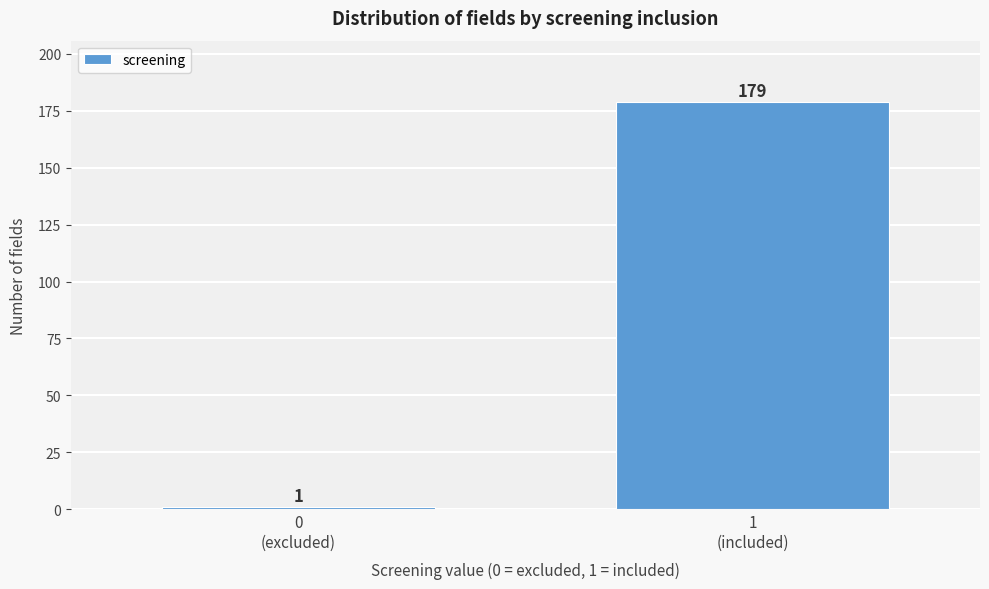

Reading left to right, list all the values displayed in this chart.

1	179